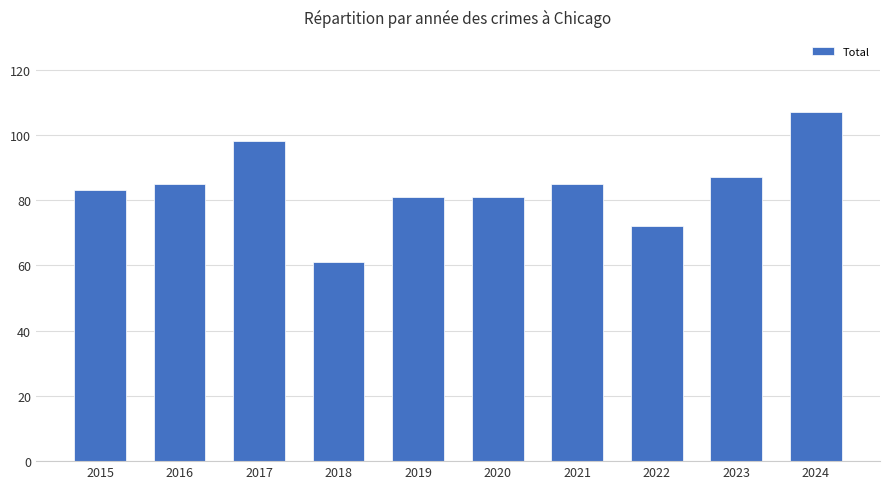

Approximately how many times larger is the value at 2018 compared to 2020?

0.8